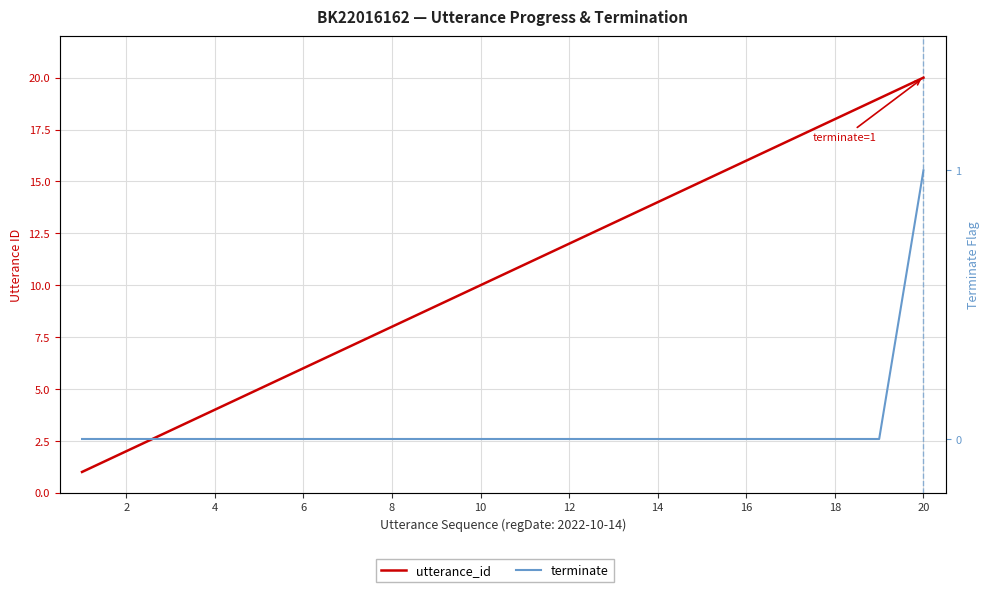

At how many categories does at least one series exceed 2?

18